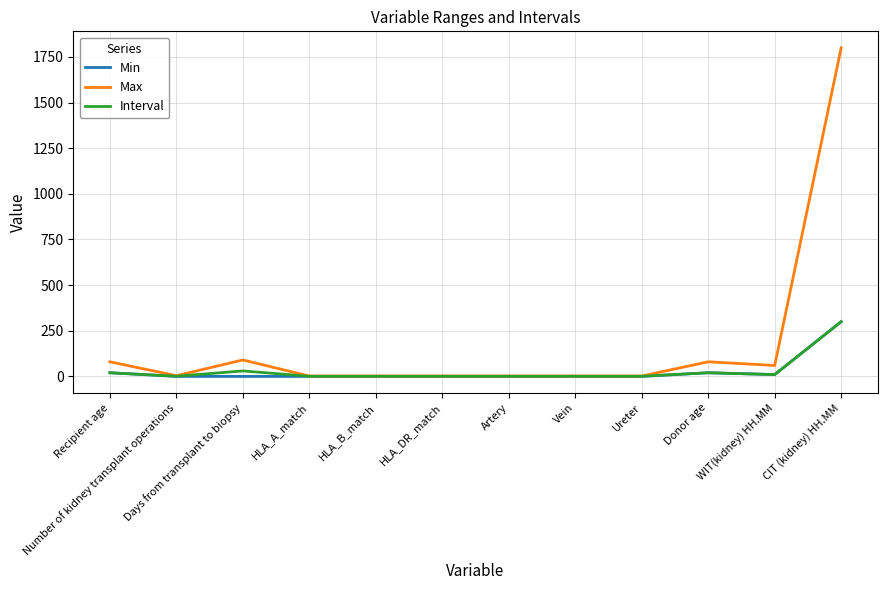

Which series has the largest total across all categories?

Max